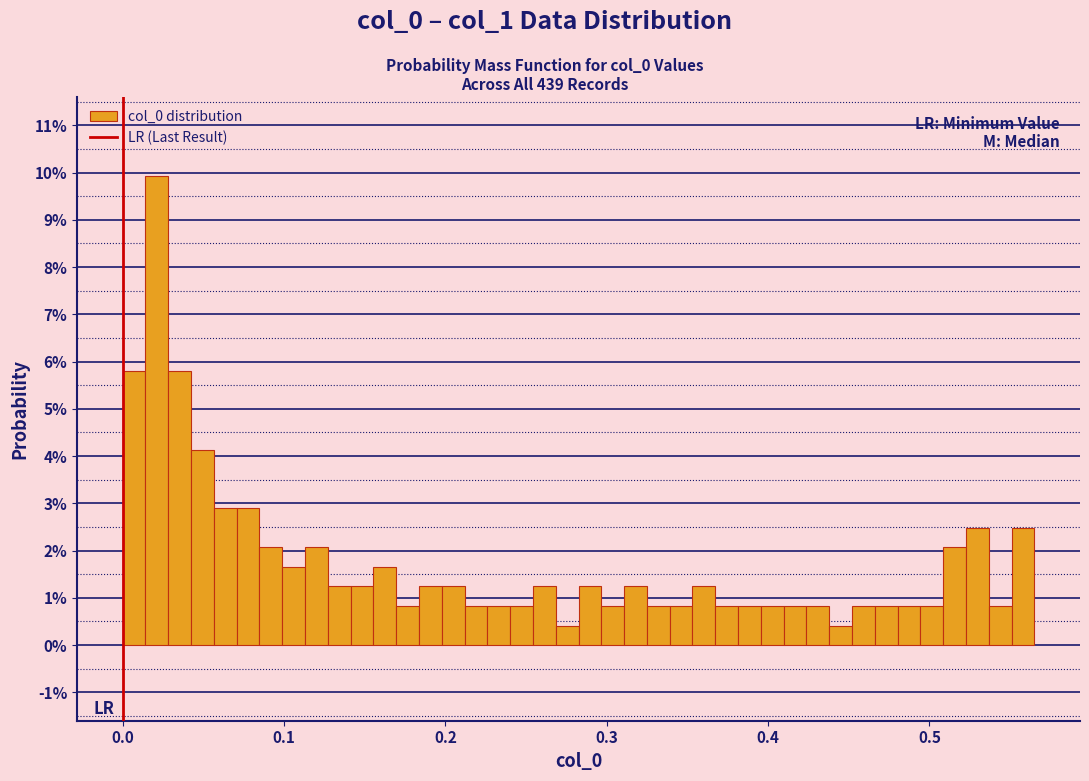

Around what value on the x-axis is the tallest bar? Give the approximate position of its centre, as read against the axis.

0.02